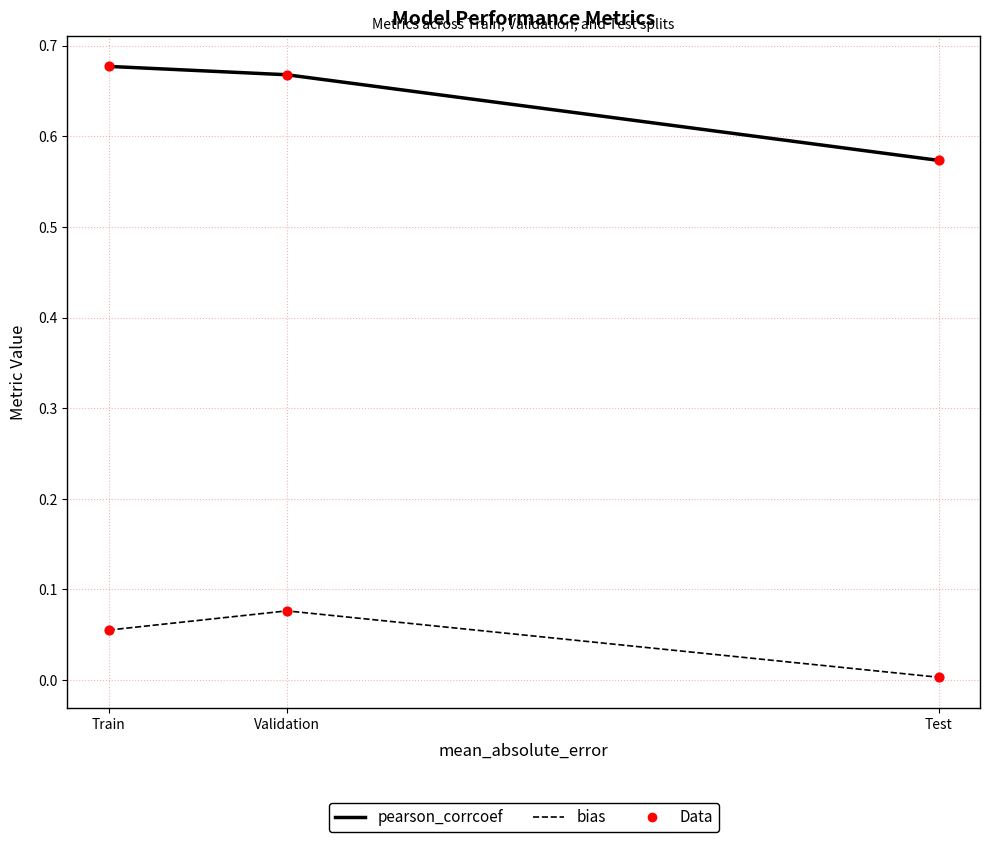

Which series has the largest total across all categories?

pearson_corrcoef